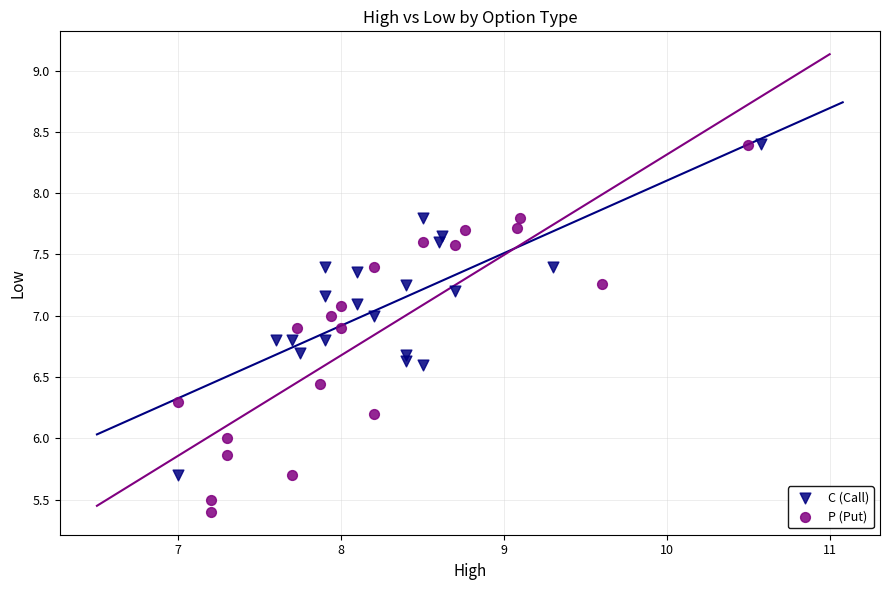

Which series reaches the minimum Y coordinate?

P (Put)